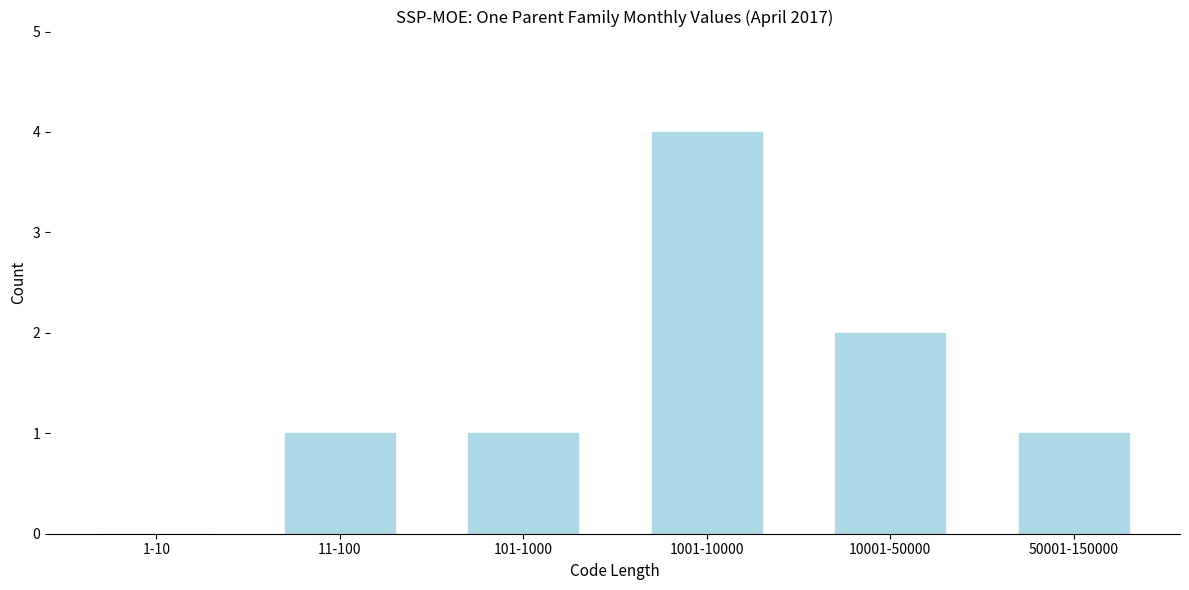

Reading left to right, extract all data points from this chart.

1-10=0	11-100=1	101-1000=1	1001-10000=4	10001-50000=2	50001-150000=1